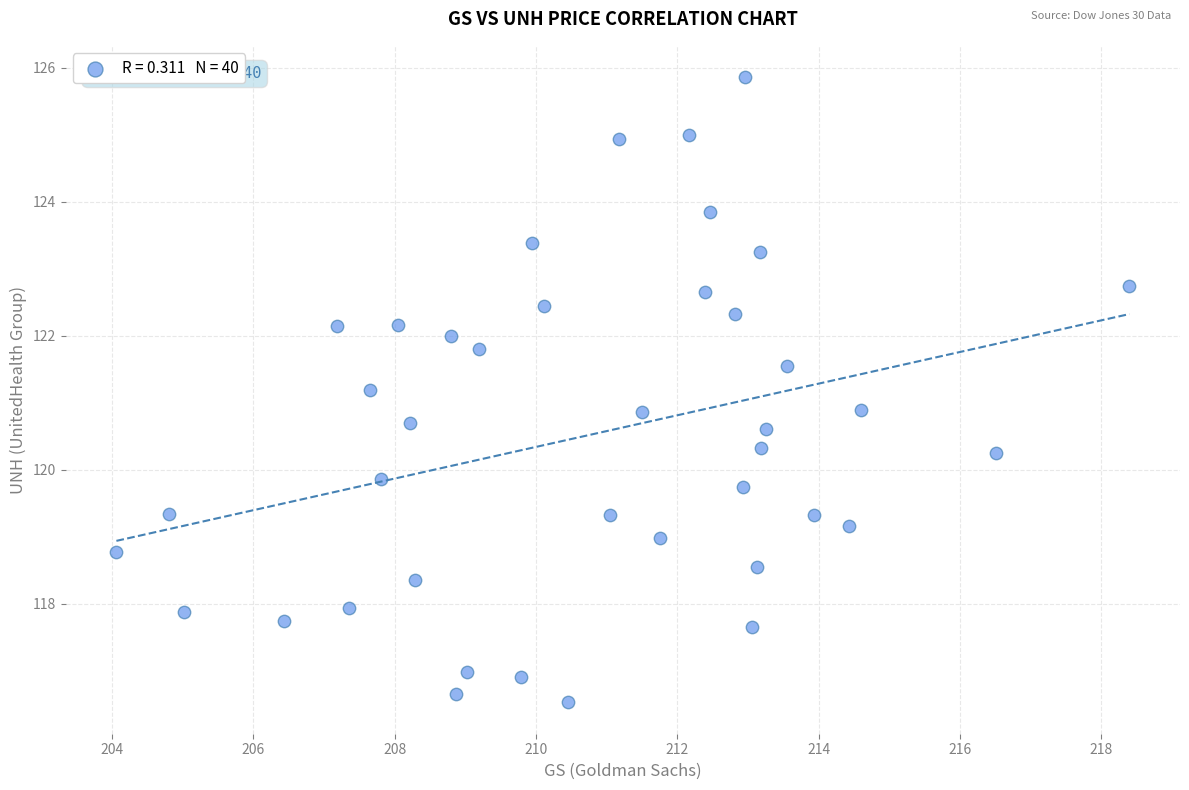

What is the range of X values (max minus min)?

14.3